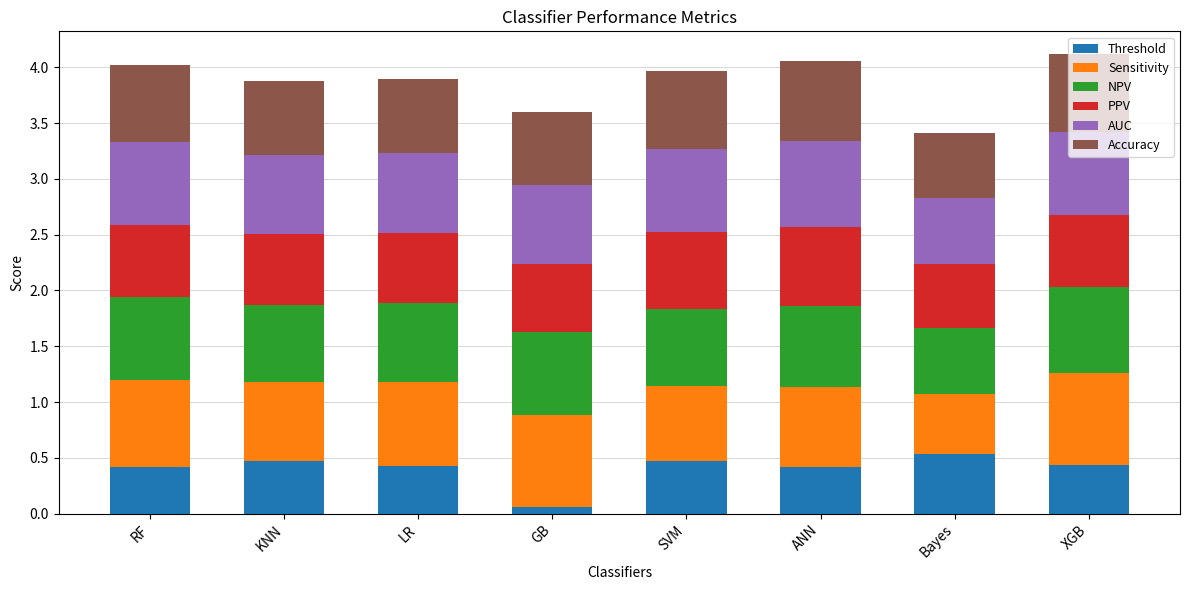

True or false: Threshold has a value of 0.4 at RF.

True